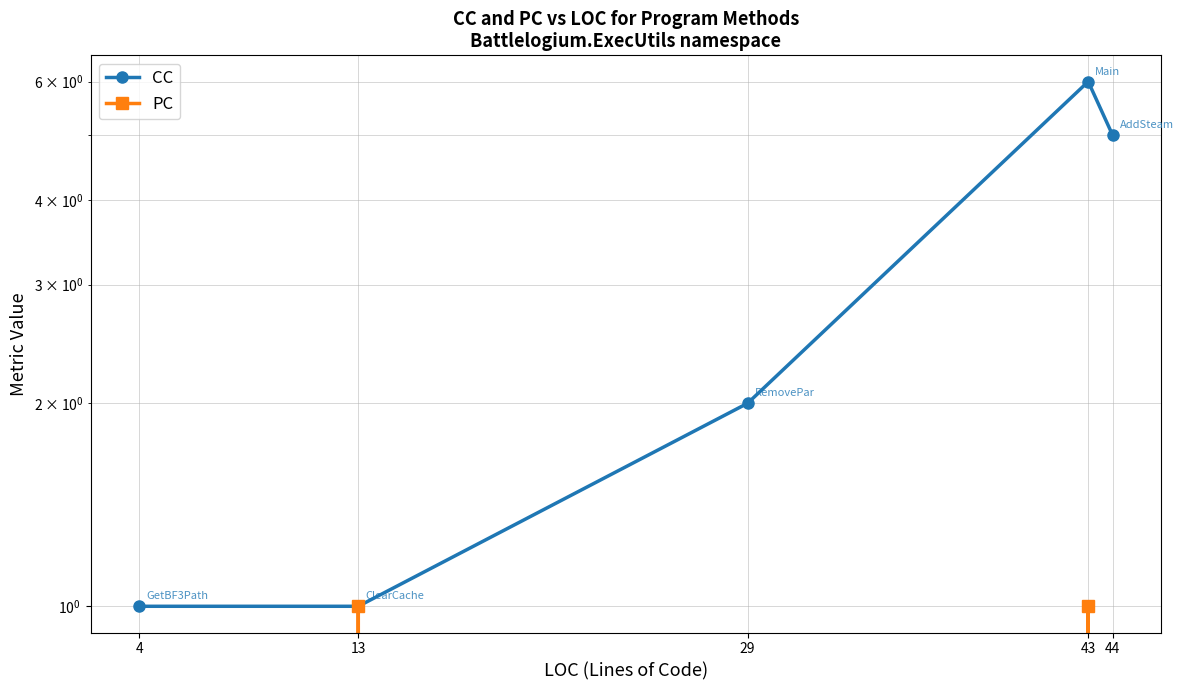

What is the difference between the maximum and minimum values in the CC series?

5